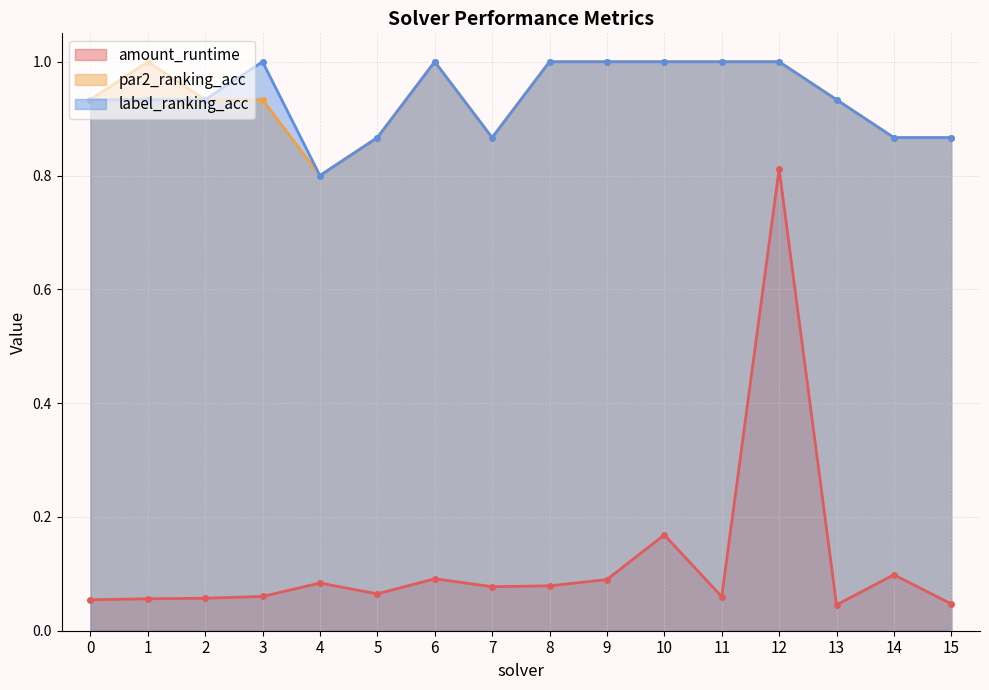

True or false: amount_runtime and label_ranking_acc cross at least once.

False